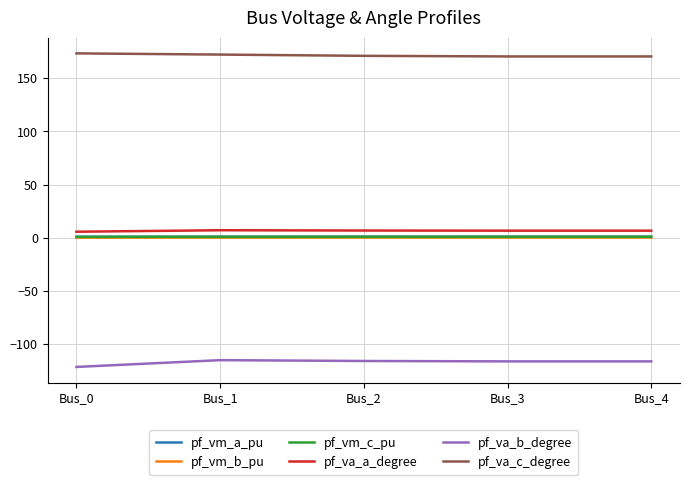

What is the minimum value shown in the chart?

-121.3